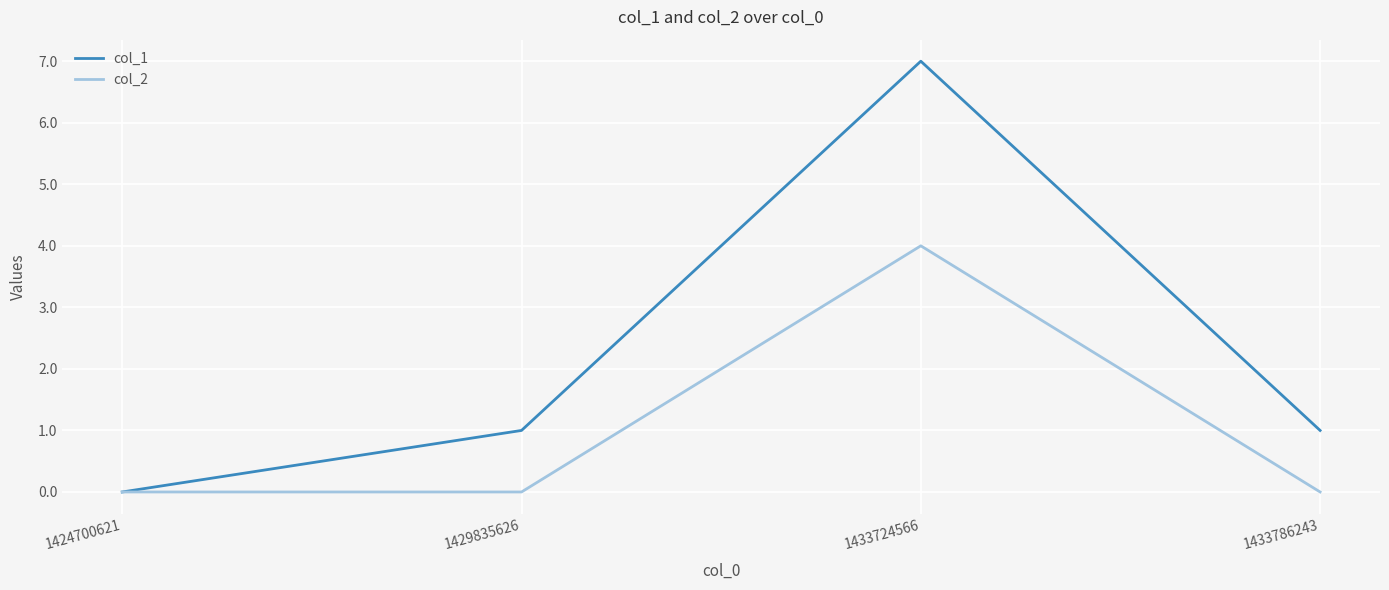

What is the difference between the maximum and minimum values in the col_1 series?

7